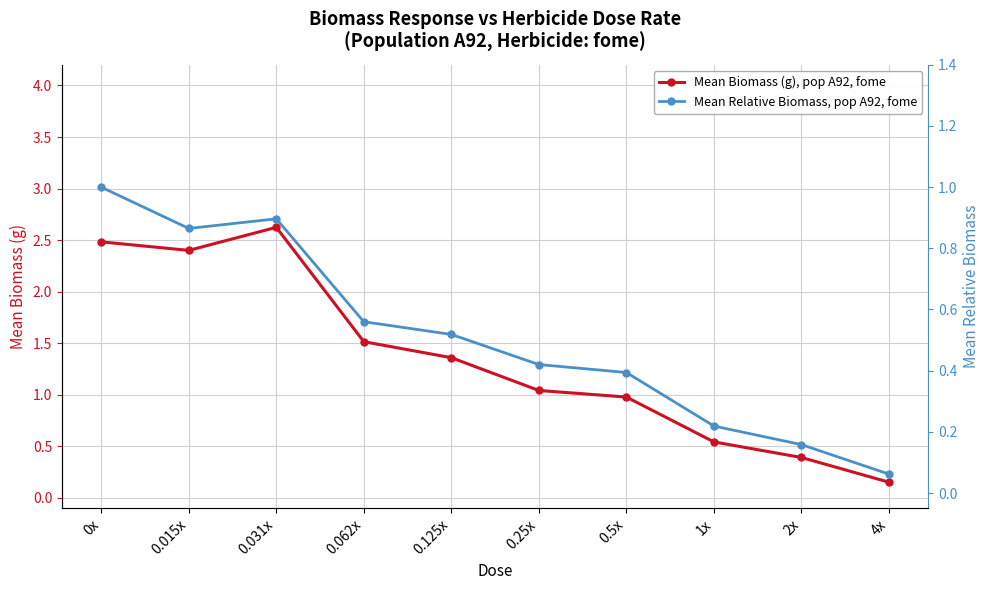

Where is the first local minimum for Mean Relative Biomass, pop A92, fome?

0.015x